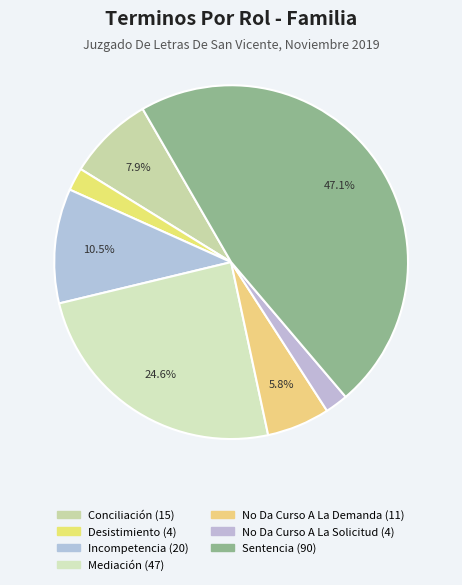

Between Incompetencia and Desistimiento, which is larger?

Incompetencia